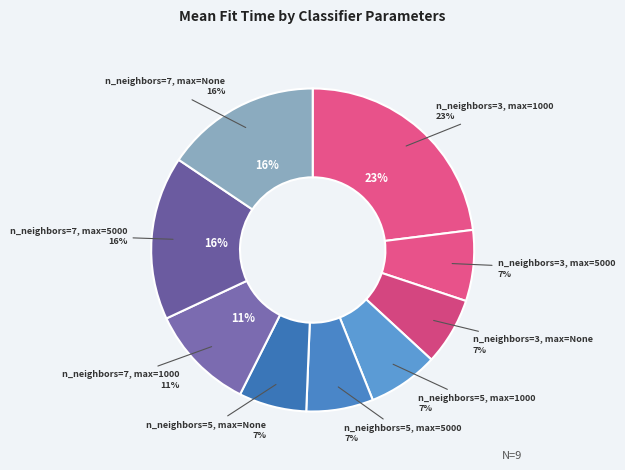

What portion of the pie excludes n_neighbors=5, max=5000?

93.3%